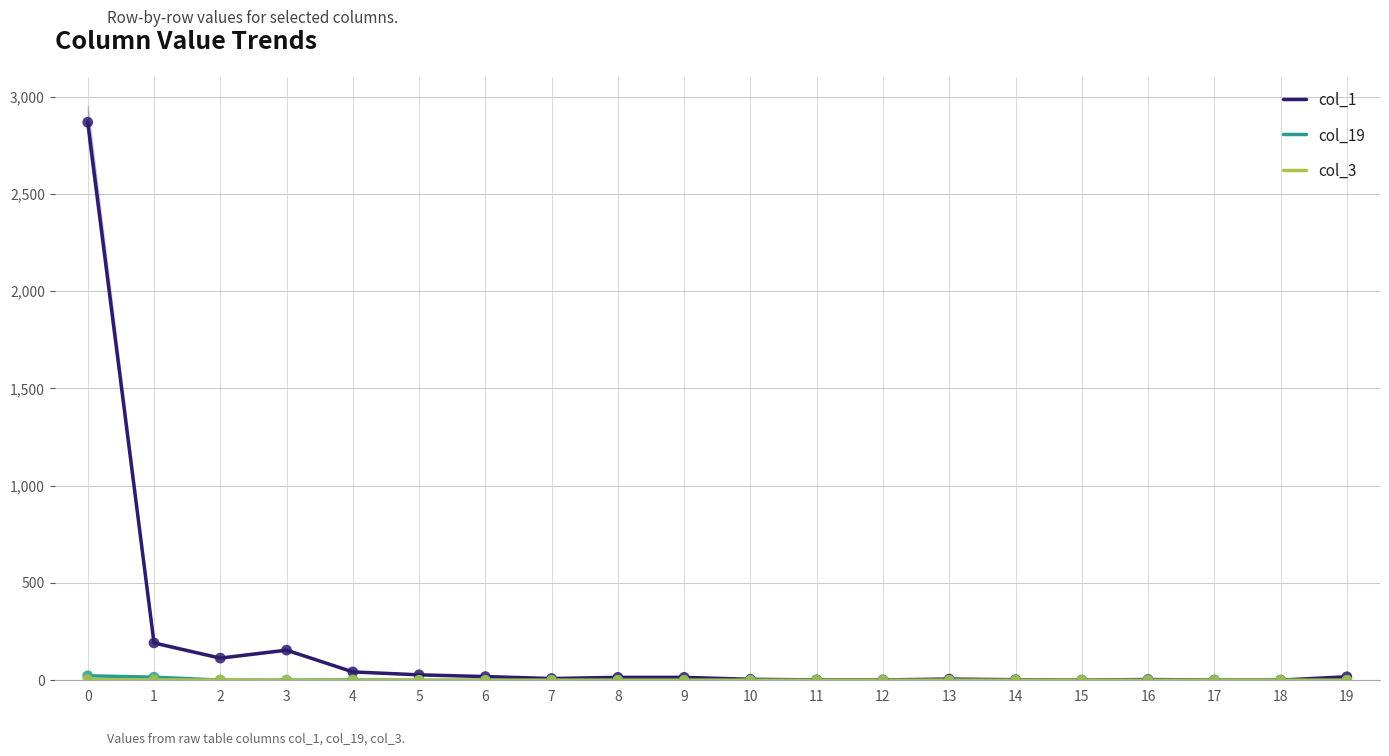

What is the total value across all series at 14?

3